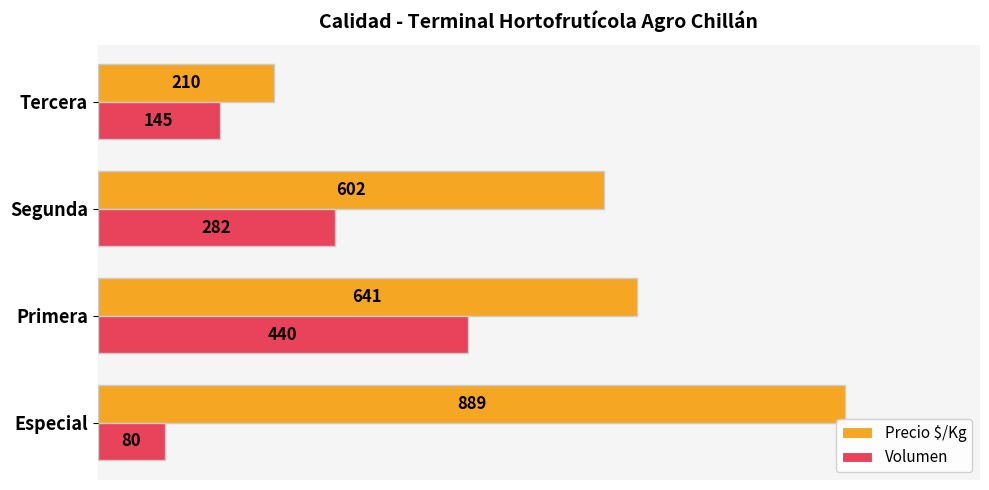

The value of Precio $/Kg at Tercera is 210. True or false?

True